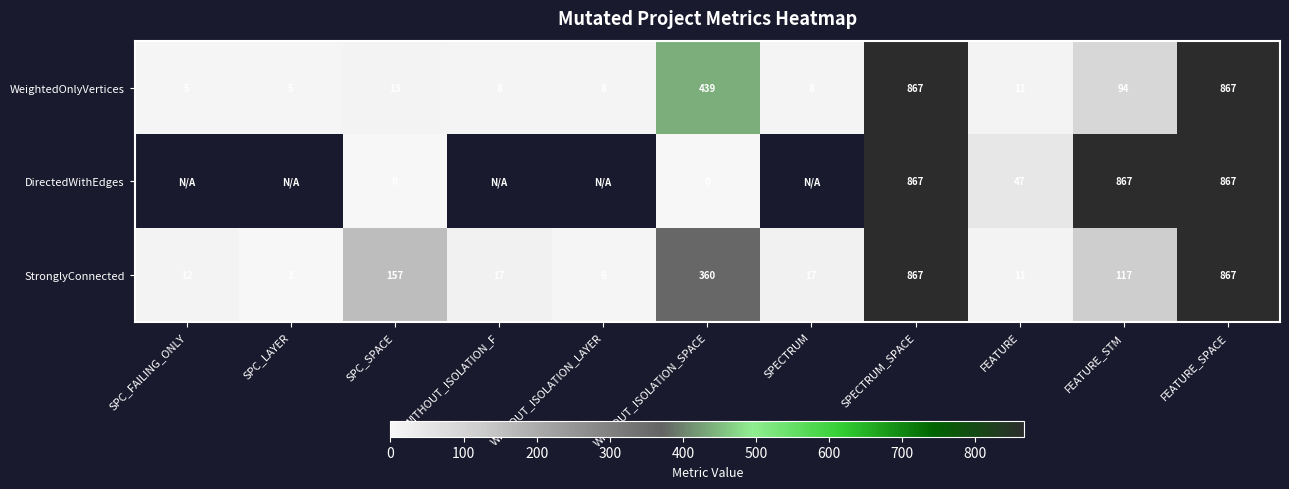

What is the total value across all series at FEATURE?

69